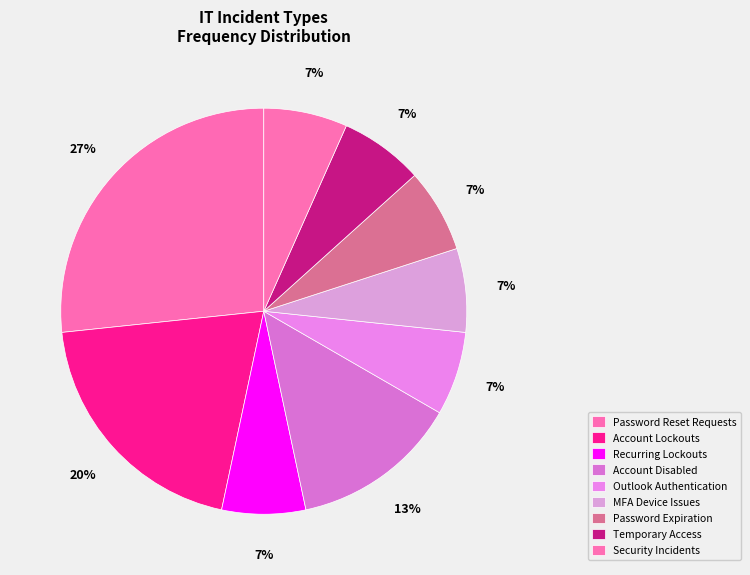

Is there any slice that represents more than half of the pie?

No